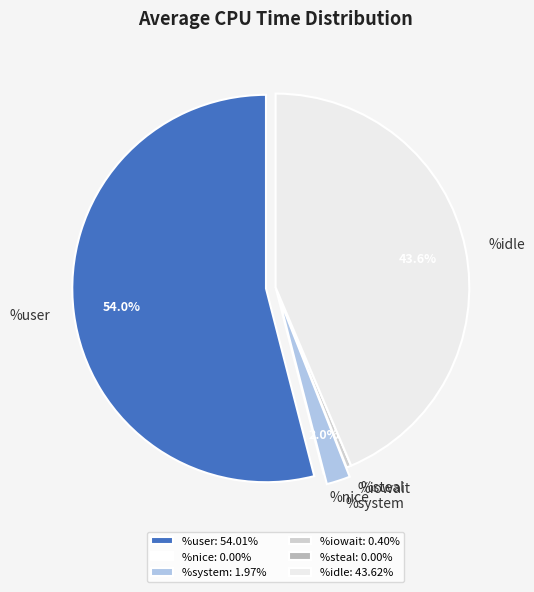

Is it true that %nice is 8% of the pie?

False